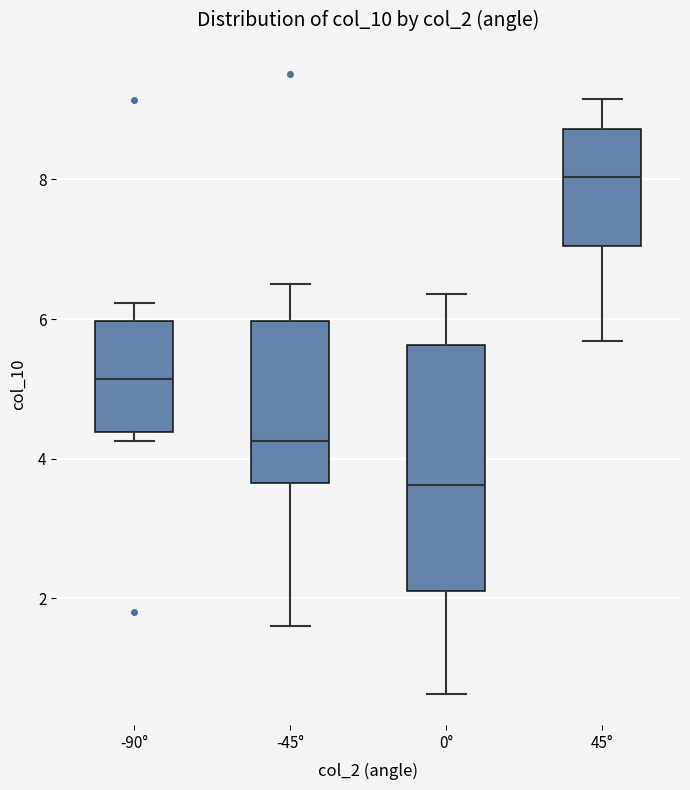

Which box is the tallest, from its lower edge to its upper edge?

0°